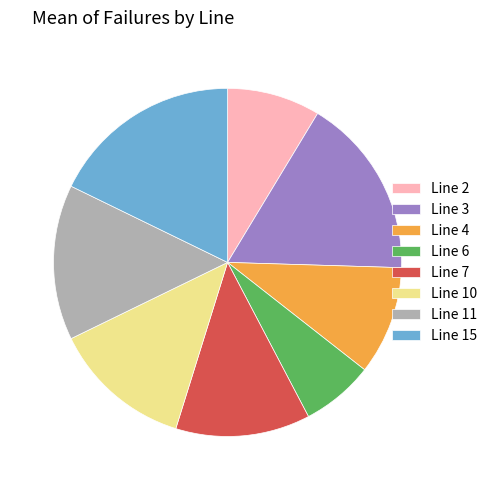

Is the sum of Line 6 and Line 7 greater than half?

No